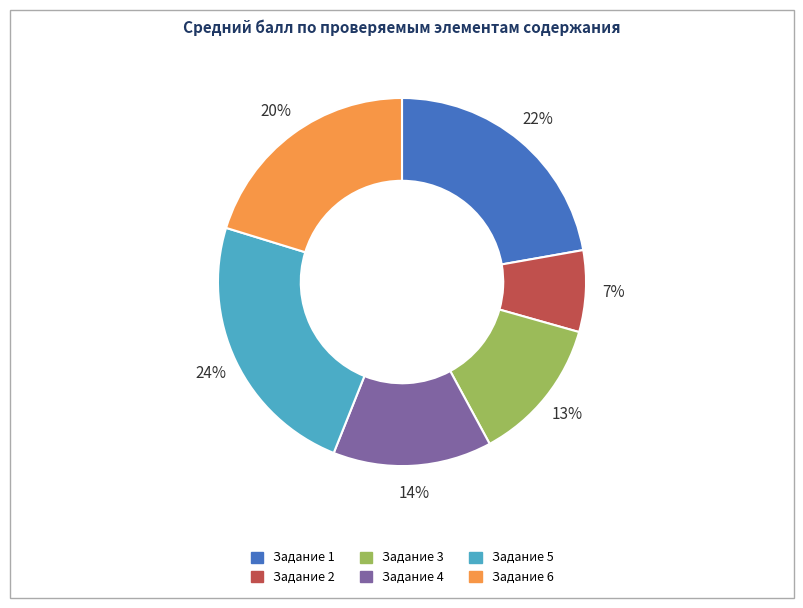

Is there any slice that represents more than half of the pie?

No